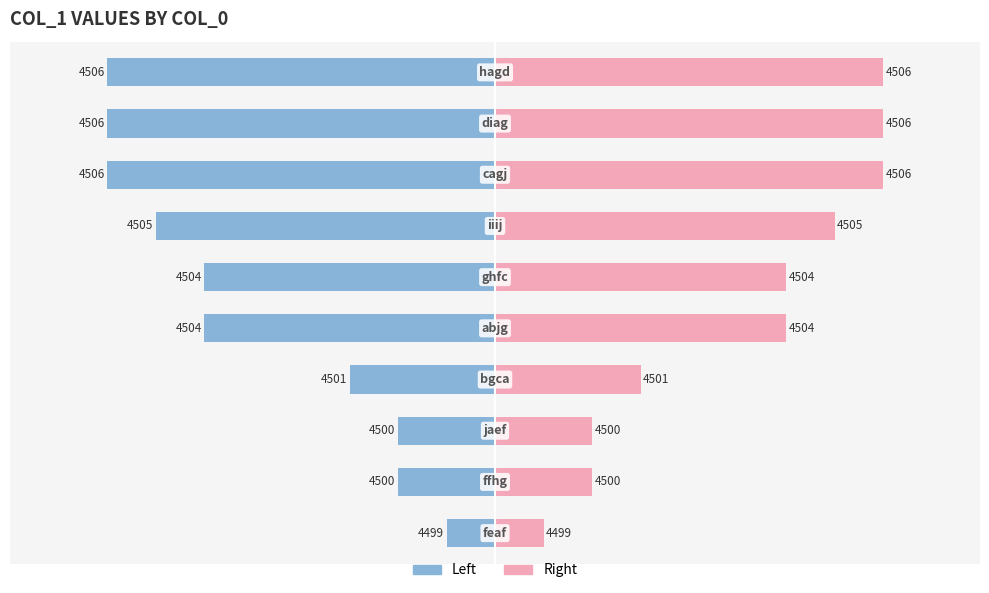

What are all the series names shown in the legend?

Left, Right